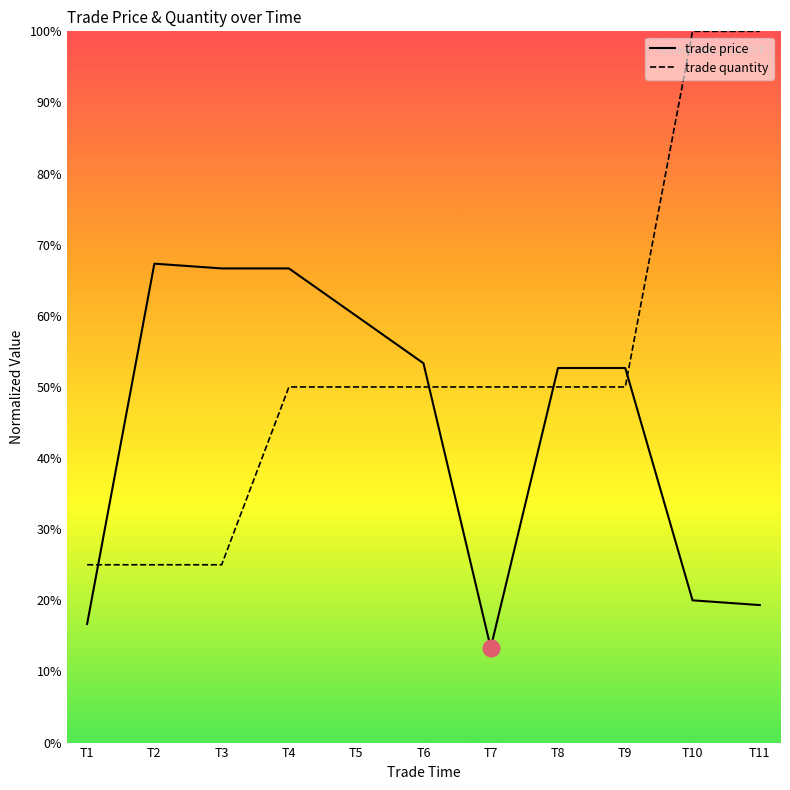

How many times do trade quantity and trade price cross each other?

4